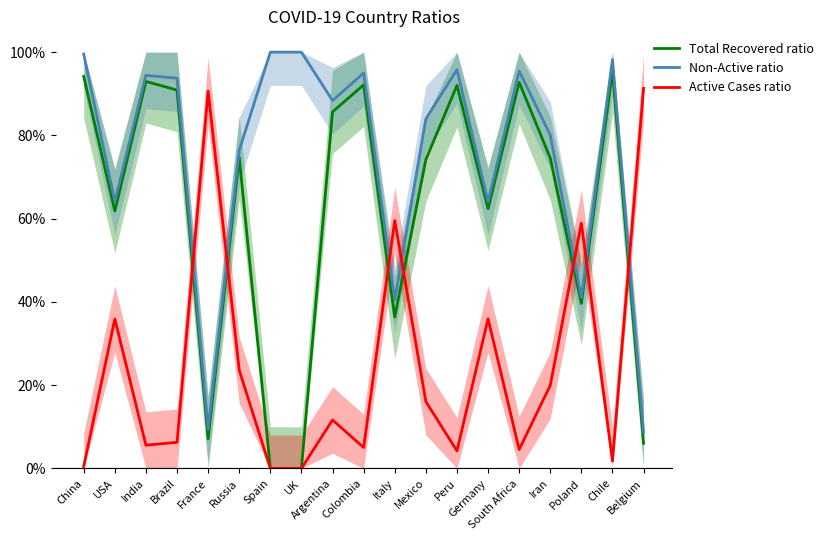

True or false: Total Recovered ratio has a value of 0.4 at Brazil.

False